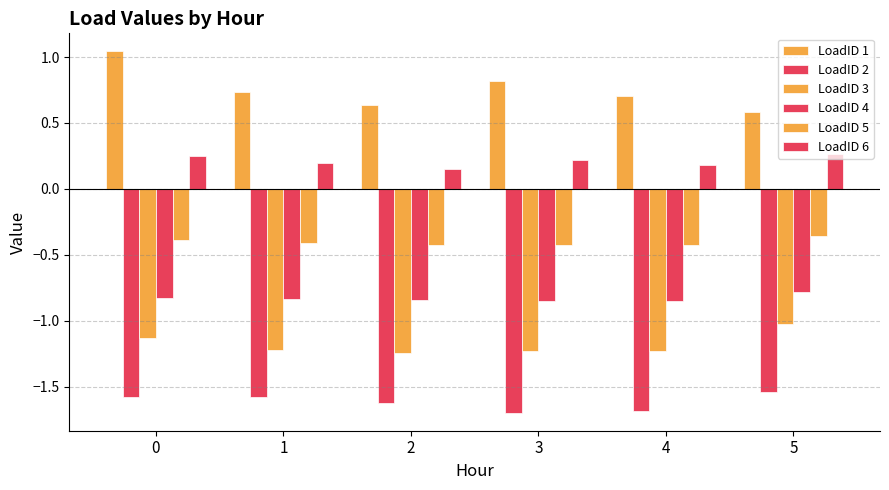

What is the lowest value of the LoadID 5 series?

-0.4